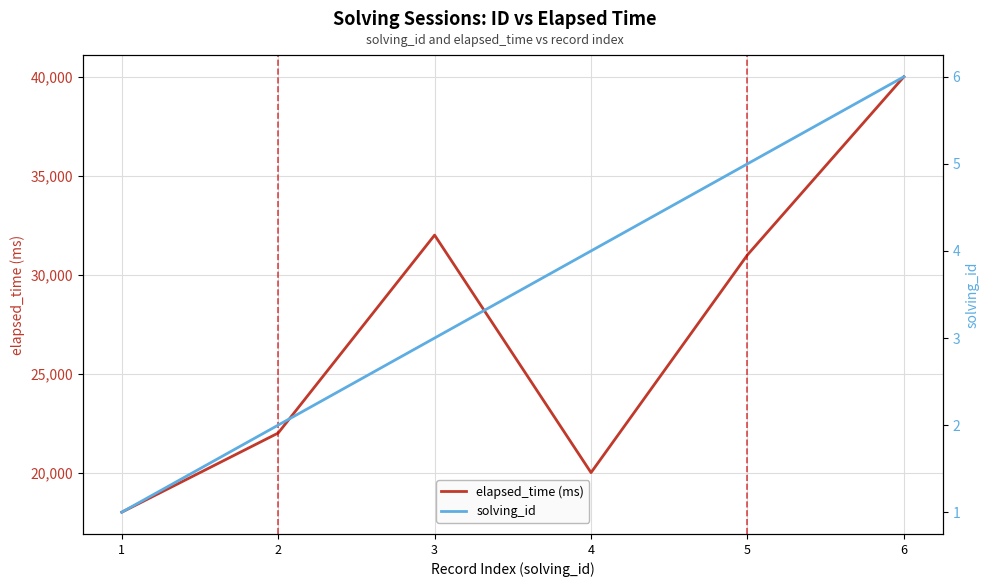

What is the difference between the solving_id values at 3 and 1?

2